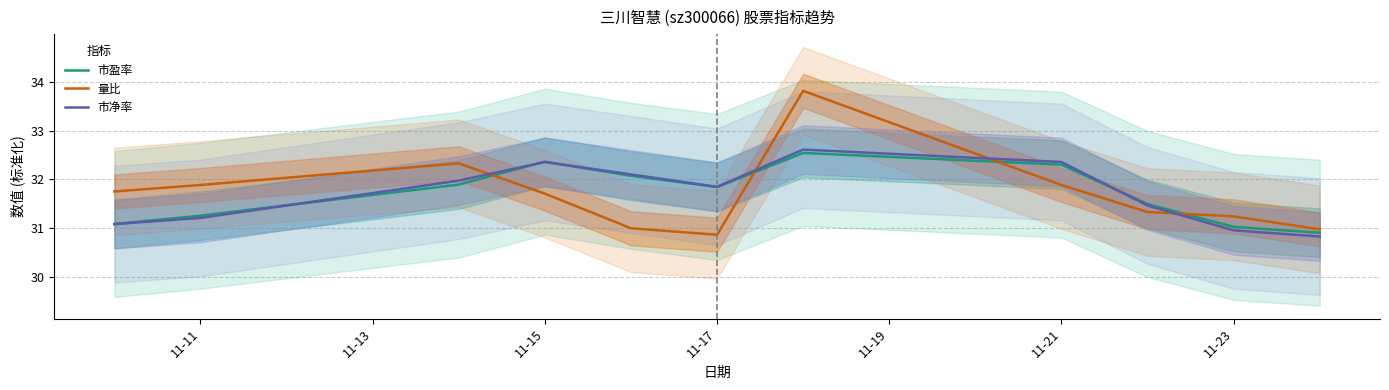

True or false: 市净率 has a value of 31.8 at 11-17.

True